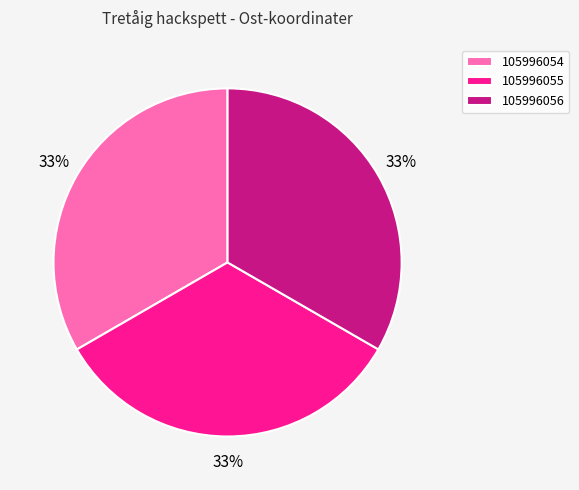

To the nearest percent, what is the average slice percentage?

33%